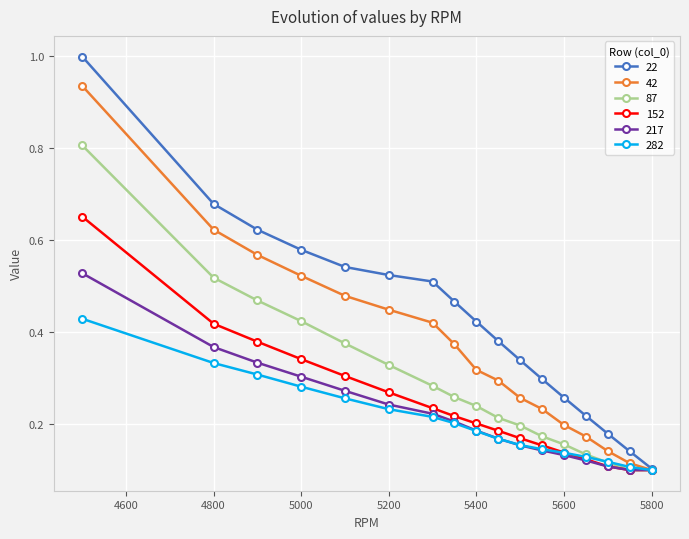

What is the greatest value displayed?

1.0